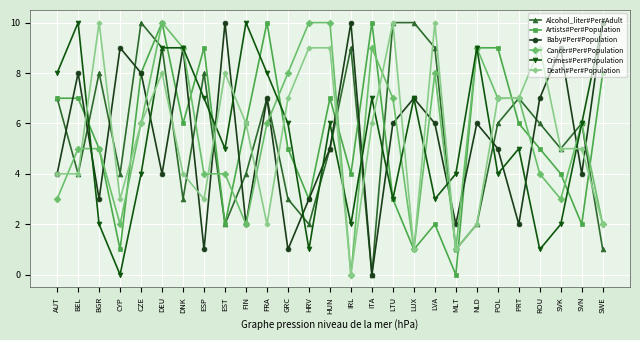

Is the value of Cancer#Per#Population at CZE greater than the value of Alcohol_liter#Per#Adult at FRA?

No